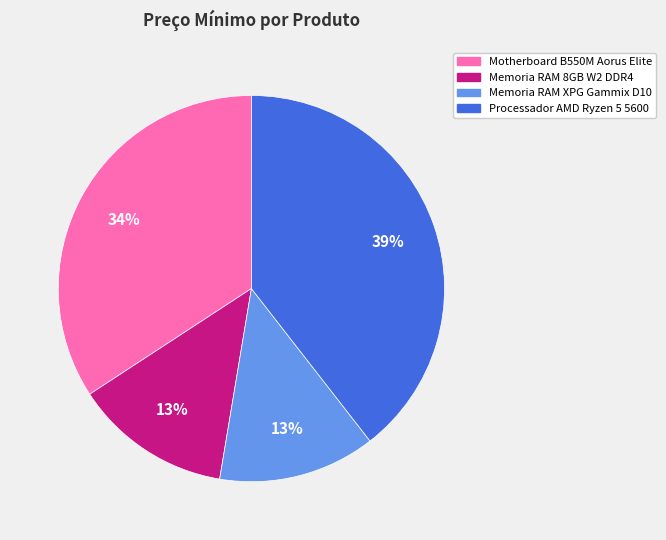

Does Memoria RAM XPG Gammix D10 represent more than half of the total?

No